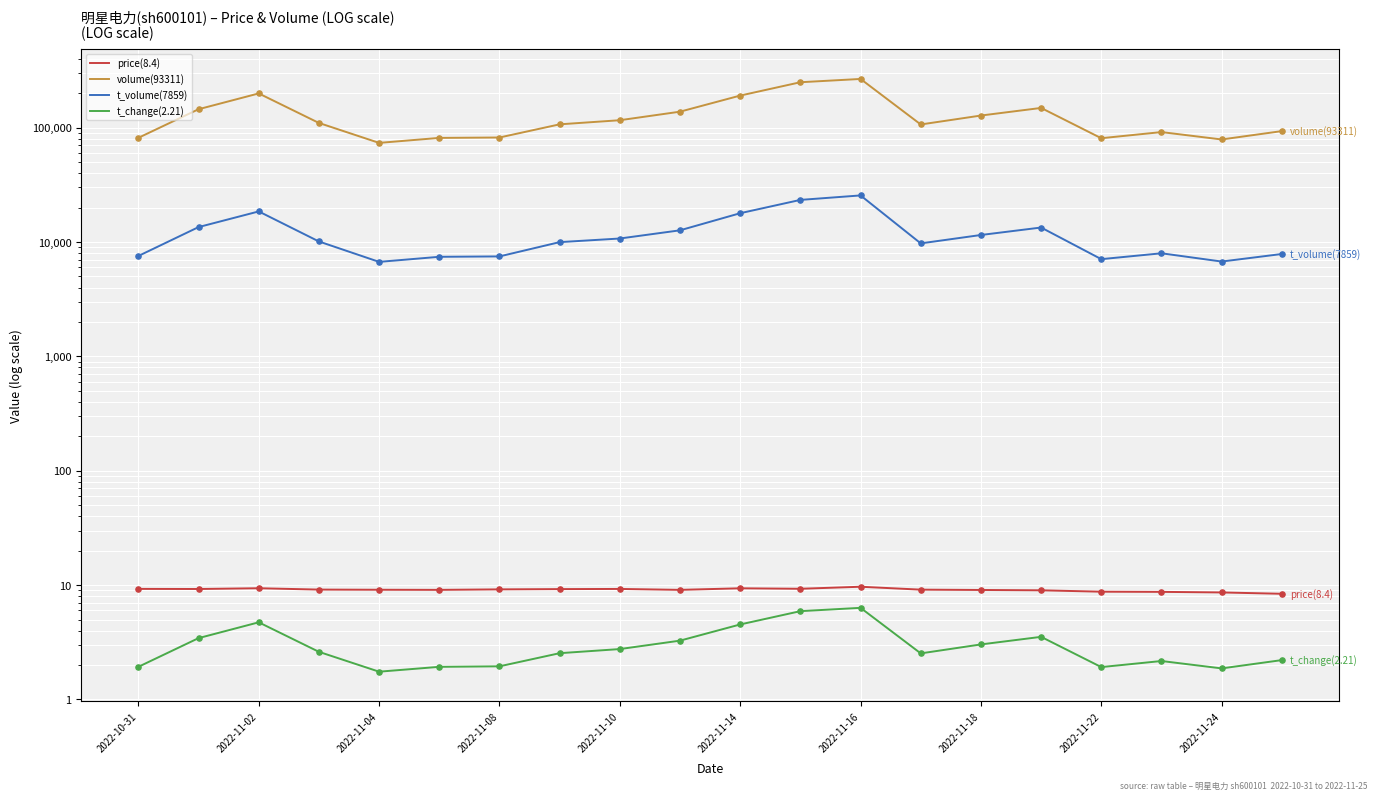

What are all the series names shown in the legend?

price(8.4), volume(93311), t_volume(7859), t_change(2.21)